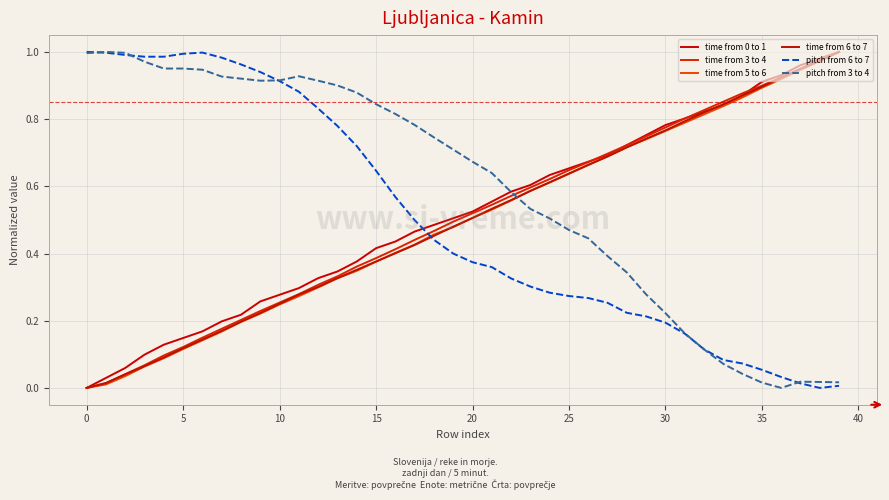

Does the chart have visible grid lines?

Yes